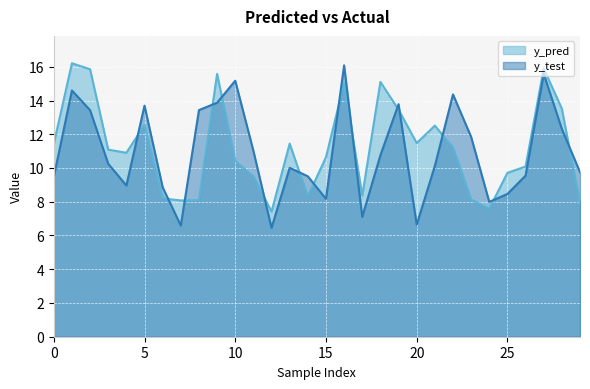

Which series ends up on top after the final intersection of y_test and y_pred?

y_test